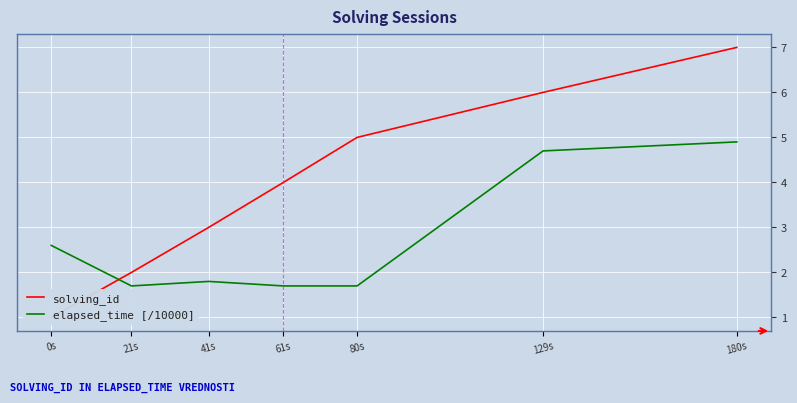

What is the difference between the solving_id values at 129s and 61s?

2.0